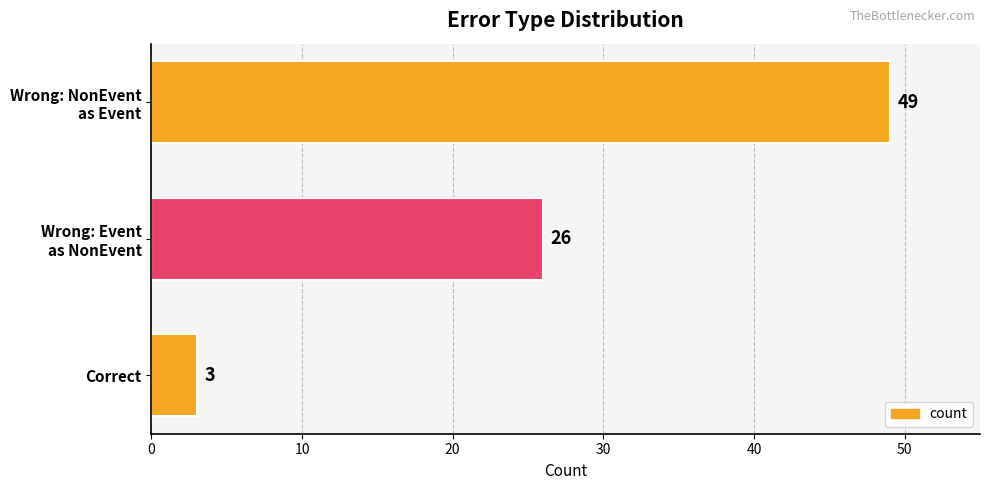

What is the difference between the second highest and minimum values?

23